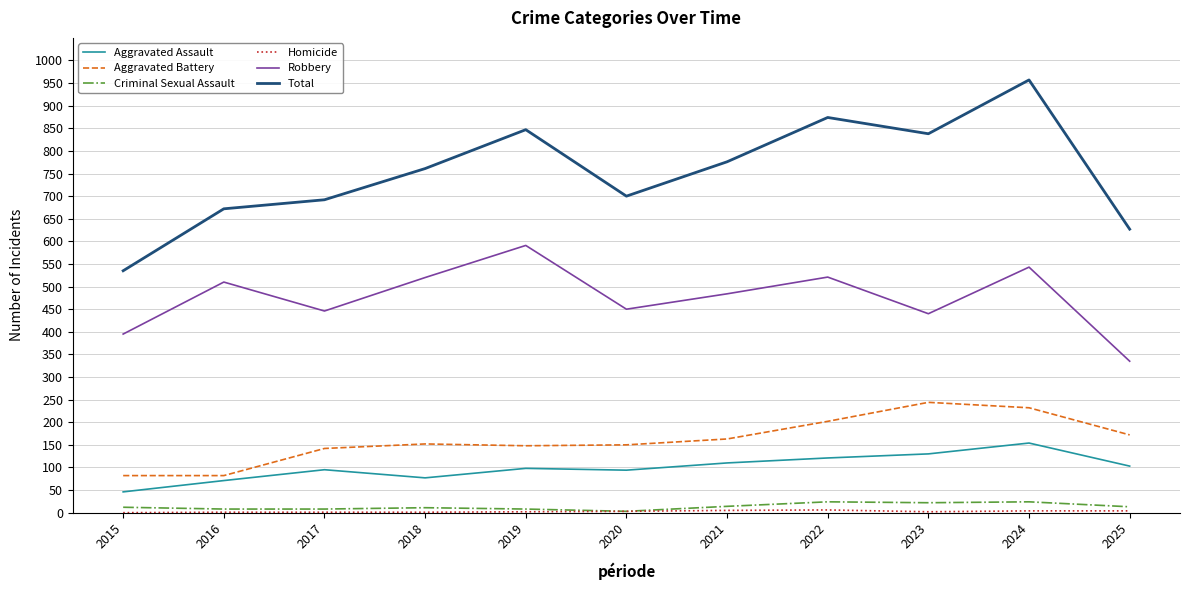

At which category is the sum across all series the highest?

2024